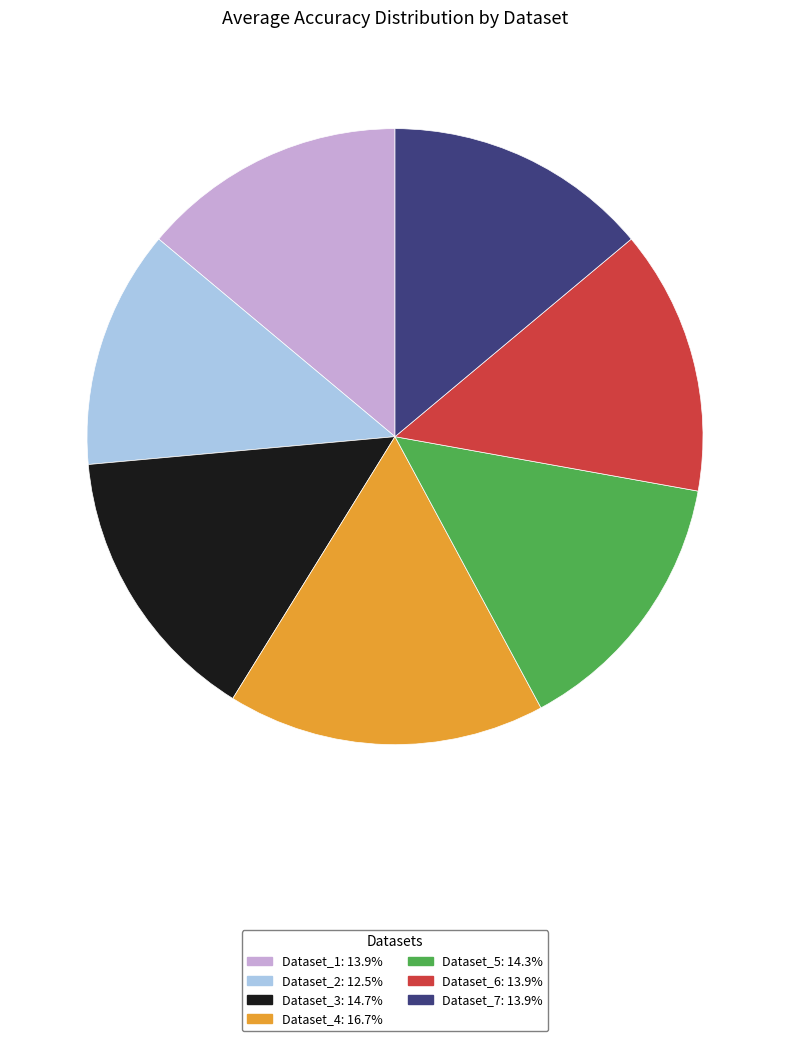

Is it true that Dataset_1 is 14% of the pie?

True